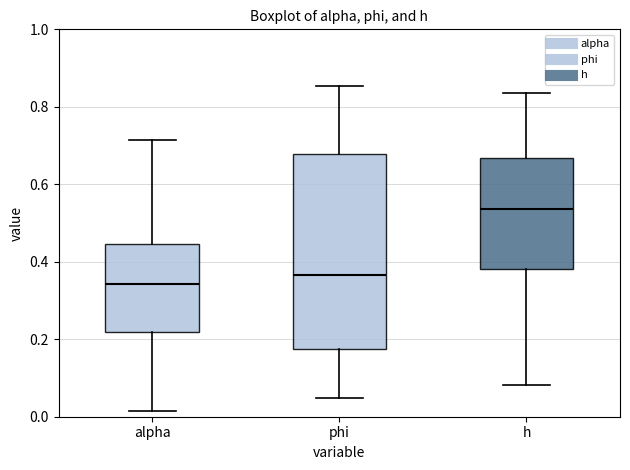

Which box is the tallest, from its lower edge to its upper edge?

phi